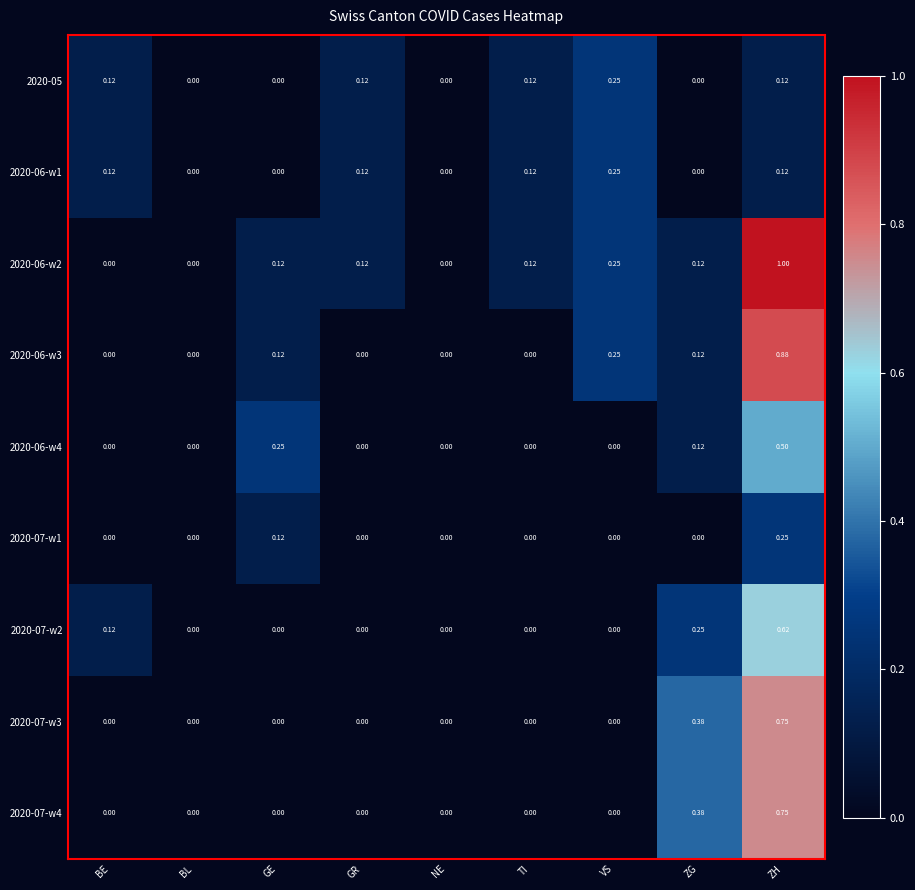

Which category has the highest value across all series?

ZH